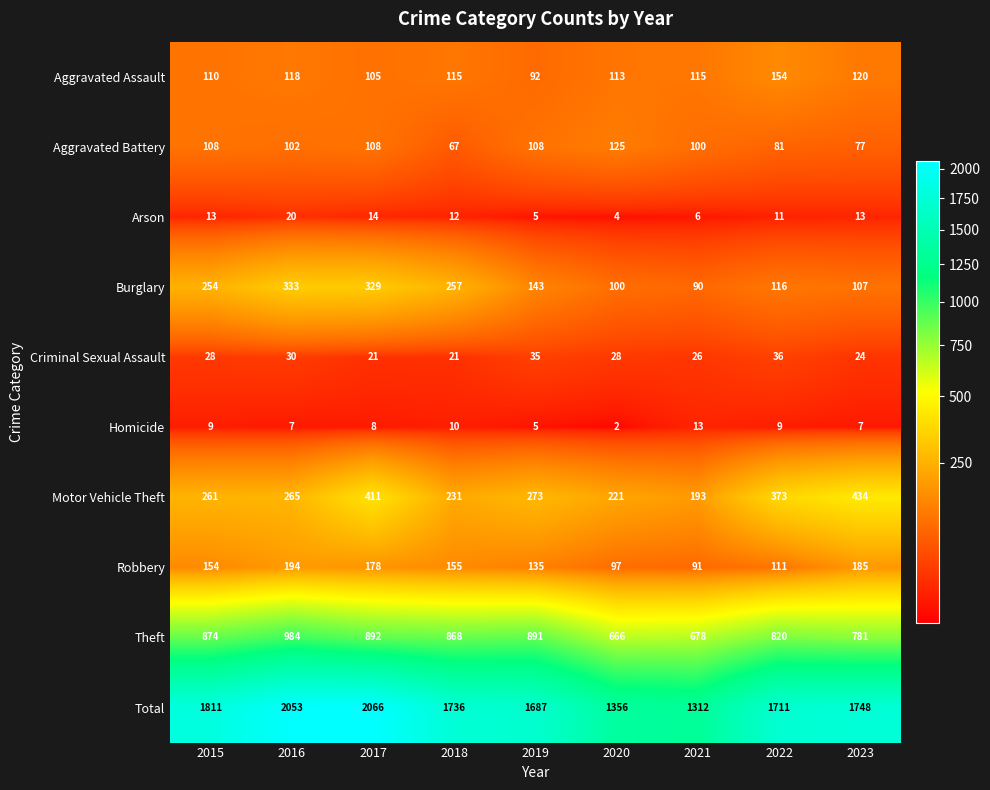

What is the sum of the Arson values at 2015 and 2022?

24